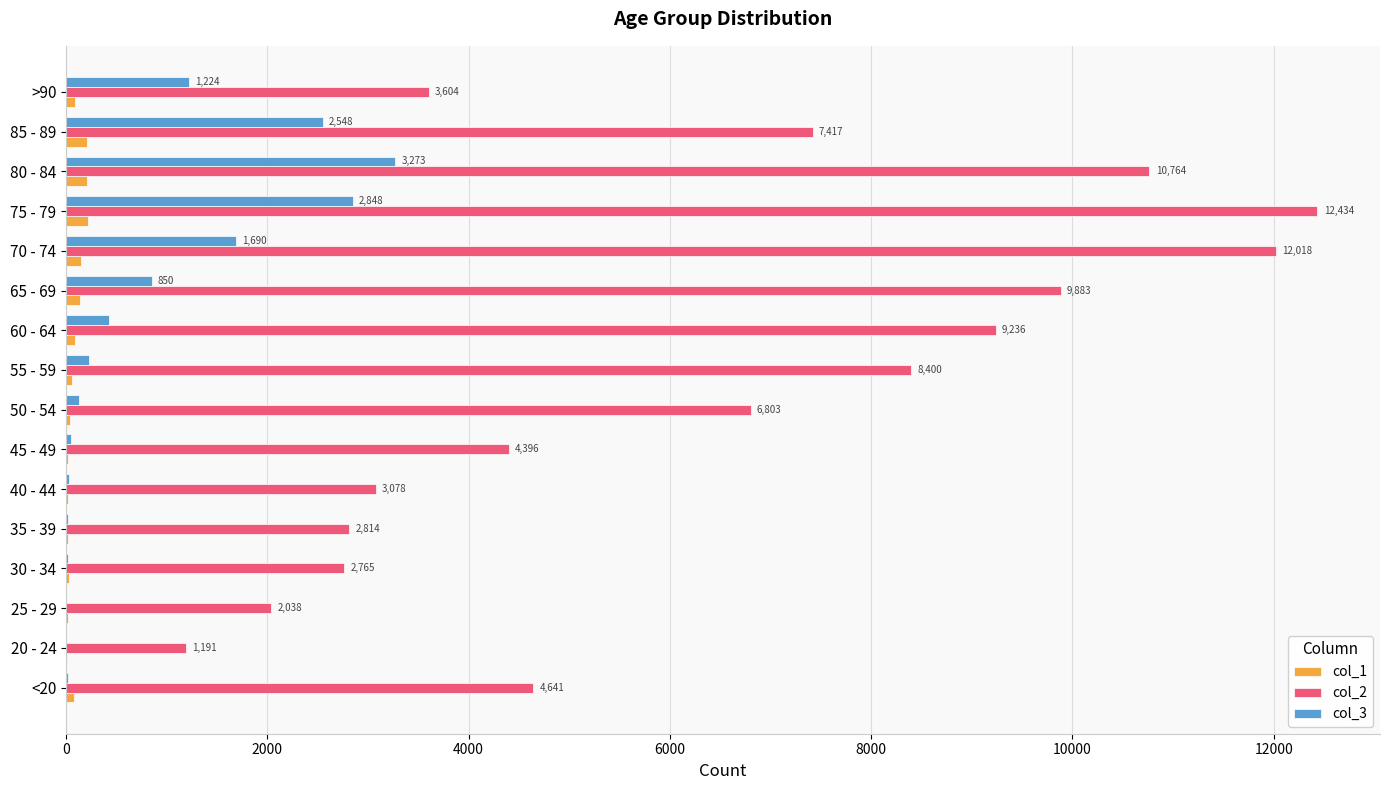

Is the value of col_1 at 75 - 79 greater than the value of col_2 at >90?

No